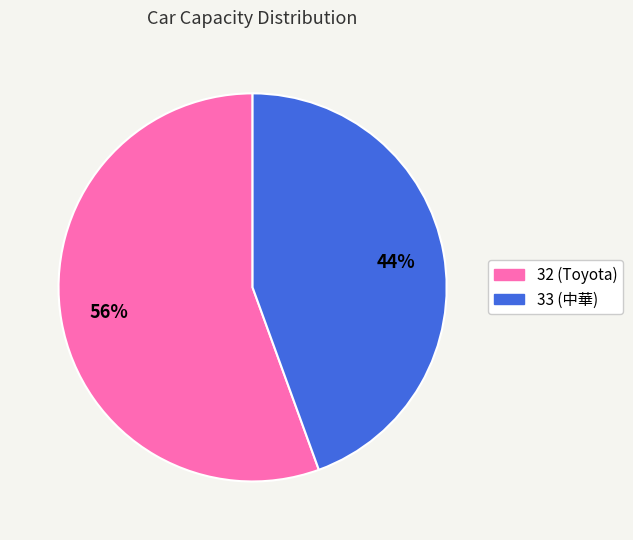

To the nearest percent, what is the combined percentage of 33 (中華) and 32 (Toyota)?

100%